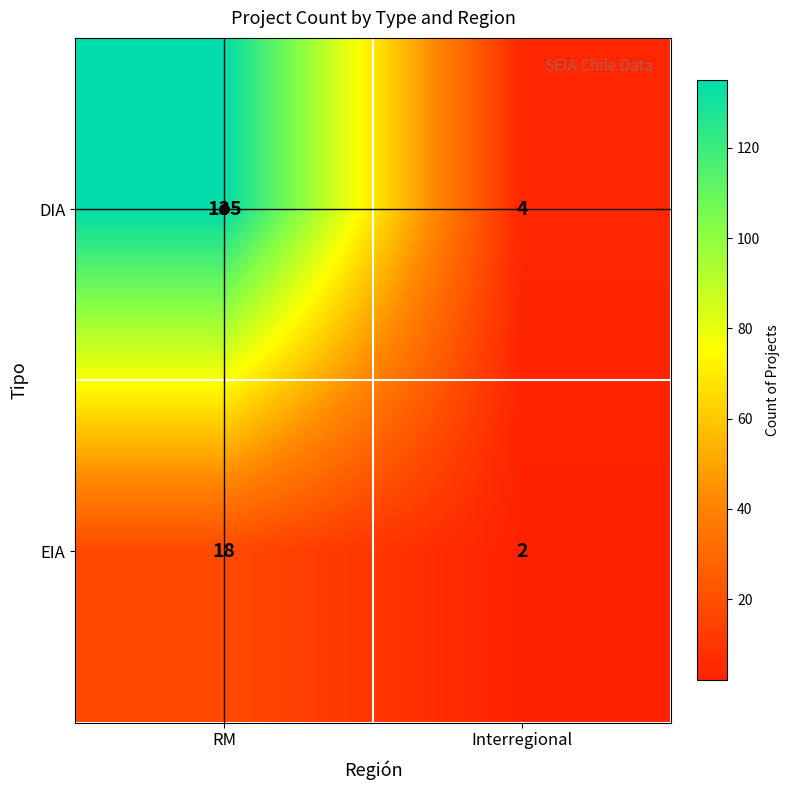

At which category does the chart reach its minimum across all series?

Interregional